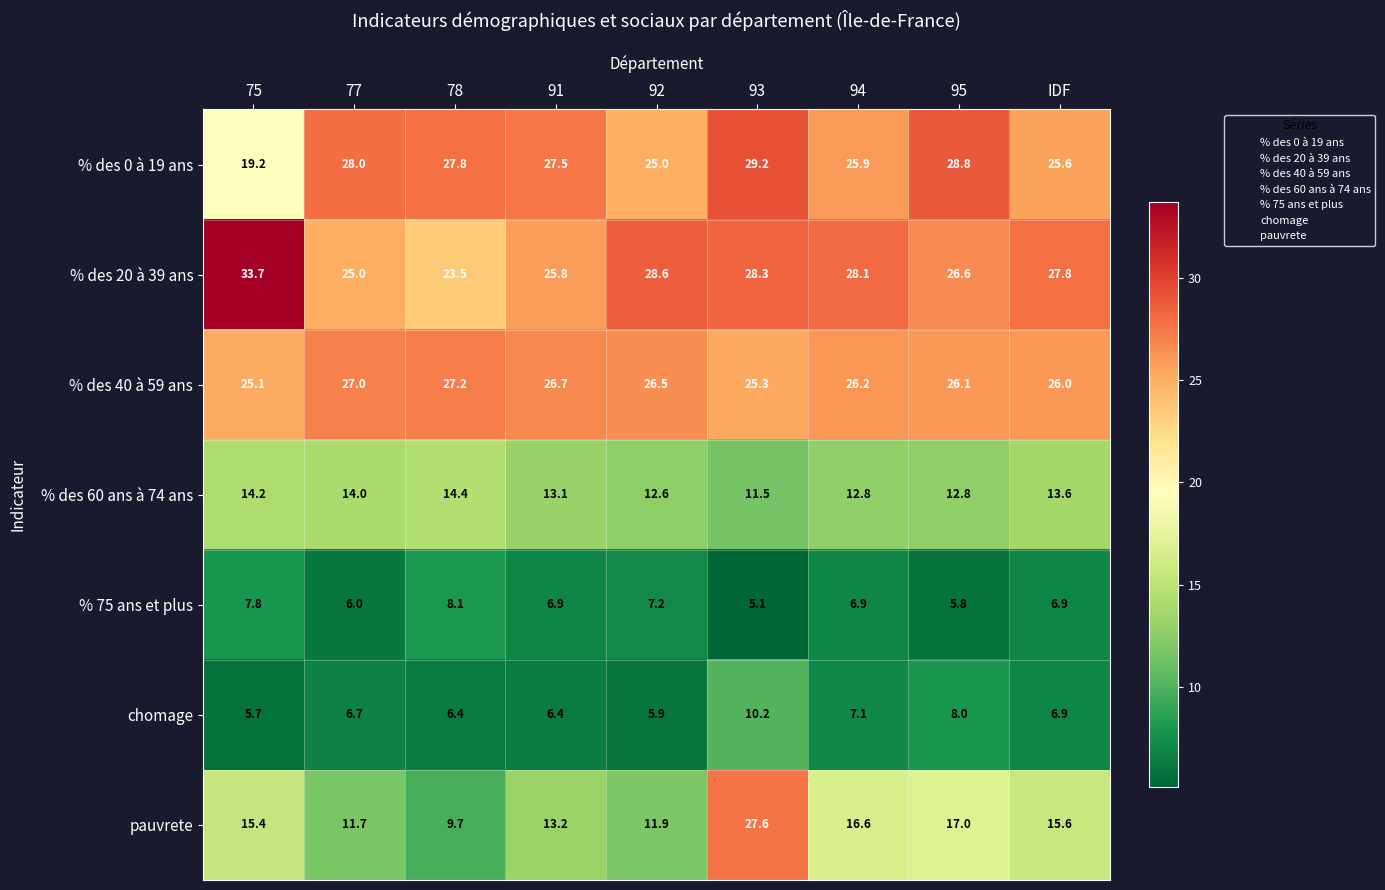

What is the difference between the maximum and minimum values in the % 75 ans et plus series?

3.0